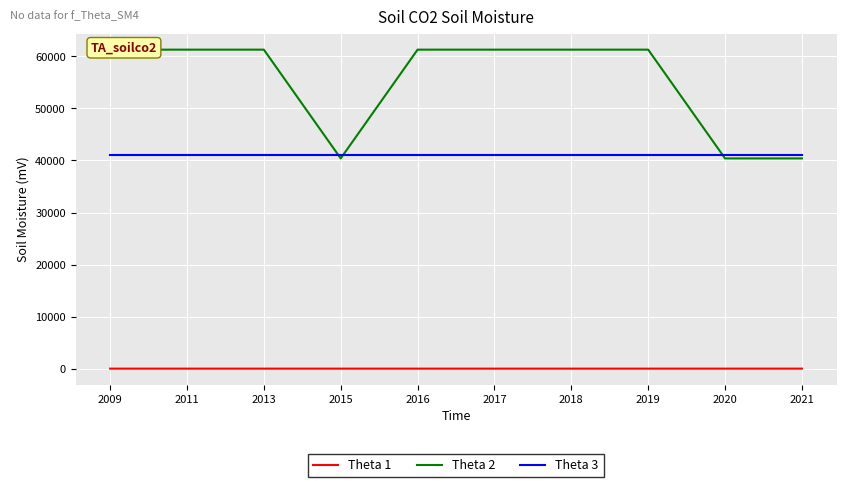

True or false: Theta 1 and Theta 3 intersect in this chart.

False